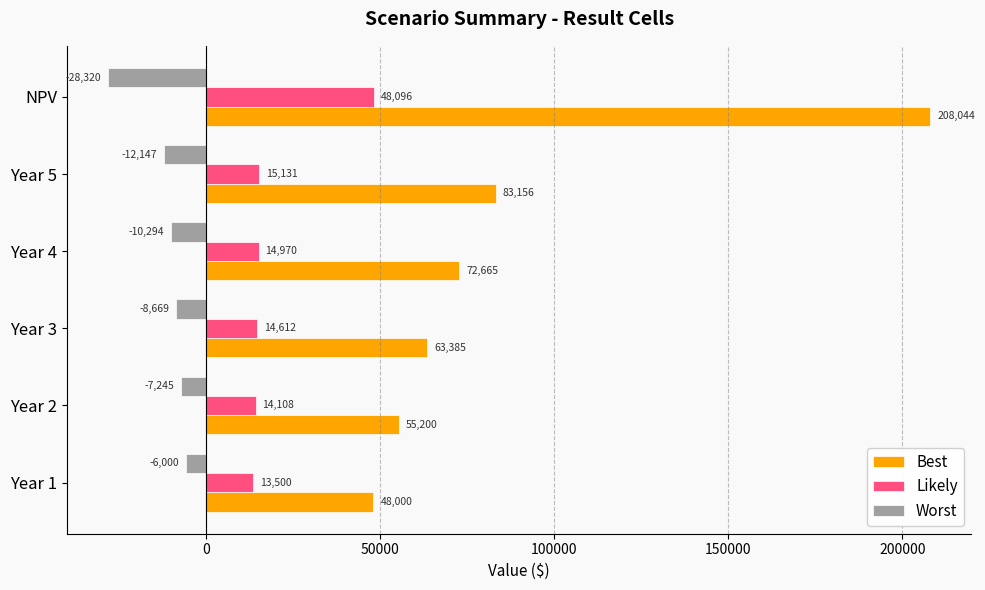

Rank the categories by Best value from highest to lowest.

NPV, Year 5, Year 4, Year 3, Year 2, Year 1